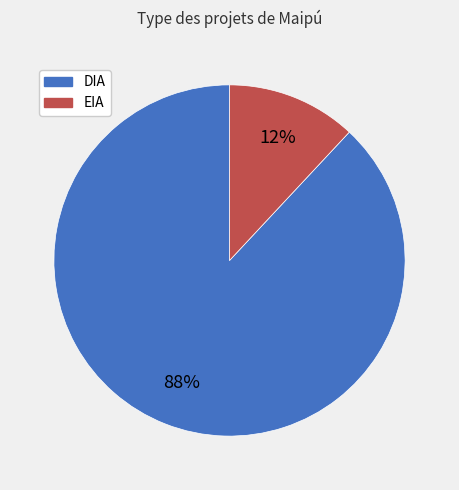

What percentage is the EIA slice, to the nearest percent?

12%